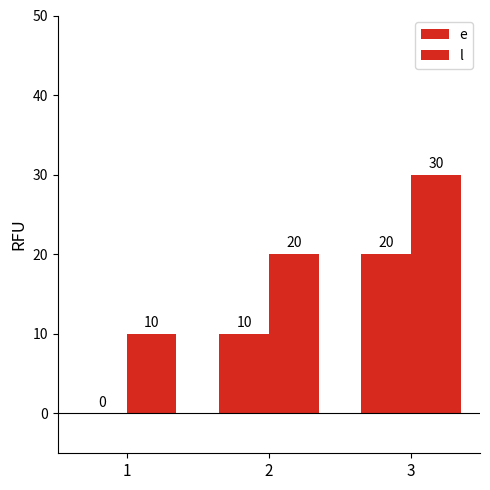

Which label corresponds to the largest value in the chart?

3